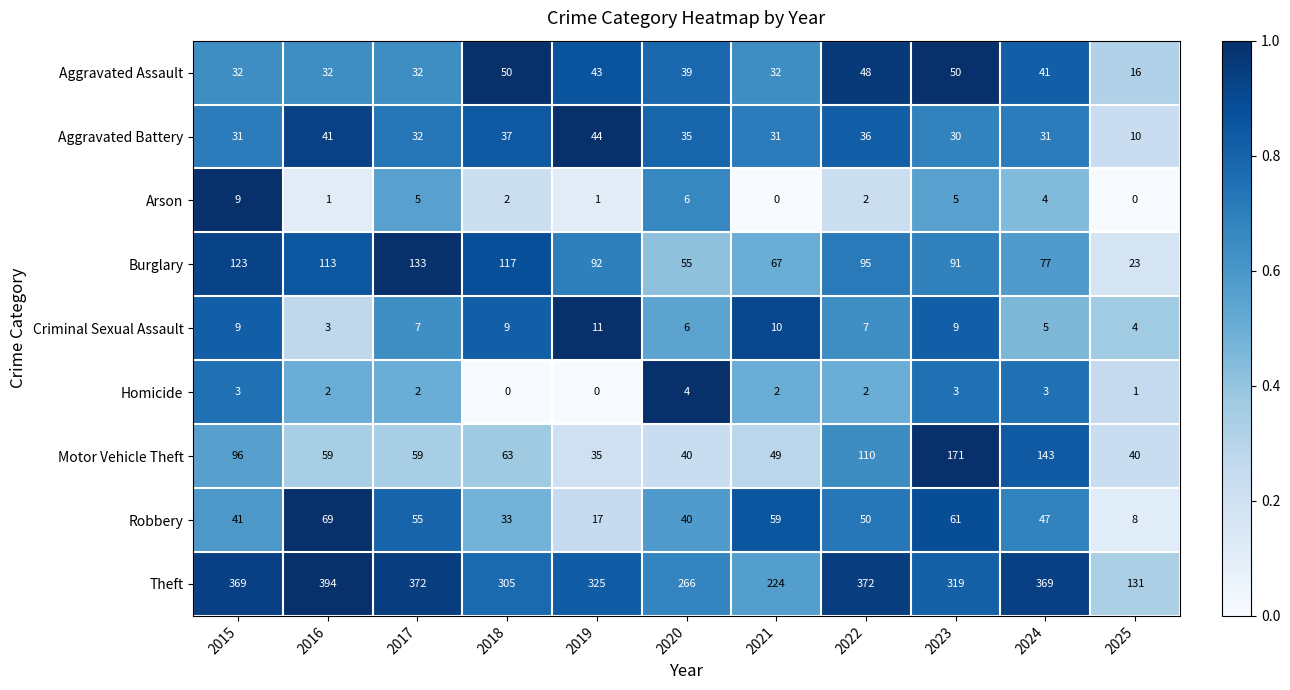

Is it true that Motor Vehicle Theft equals 23 at 2020?

False